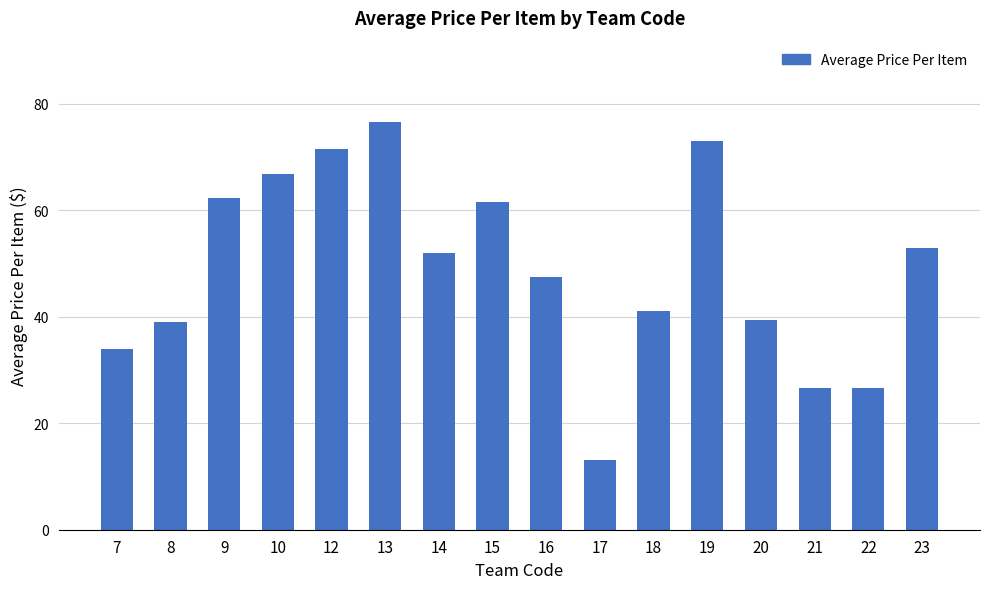

Reading left to right, transcribe all the data shown in this chart.

33.9	39.1	62.4	66.8	71.5	76.5	51.9	61.6	47.5	13.1	41.0	73.0	39.5	26.6	26.6	53.0